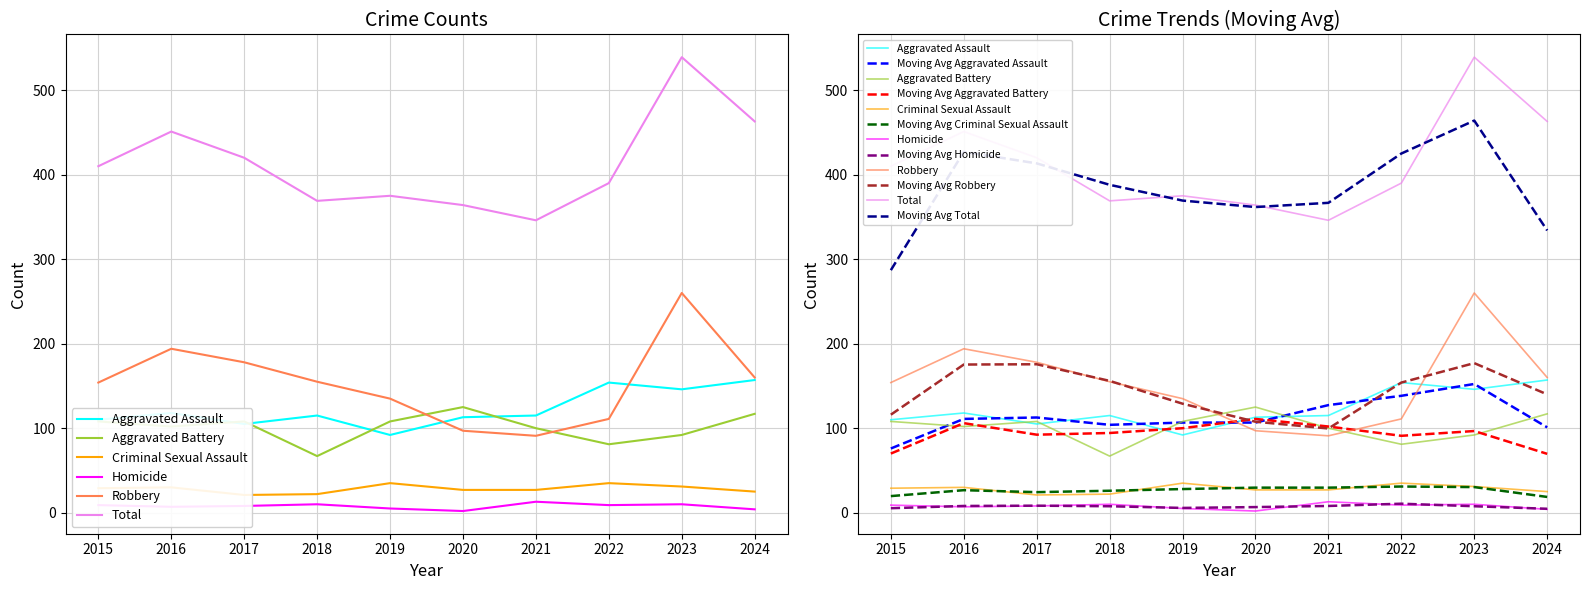

Rank the categories by Homicide value from highest to lowest.

2021, 2018, 2023, 2015, 2022, 2017, 2016, 2019, 2024, 2020